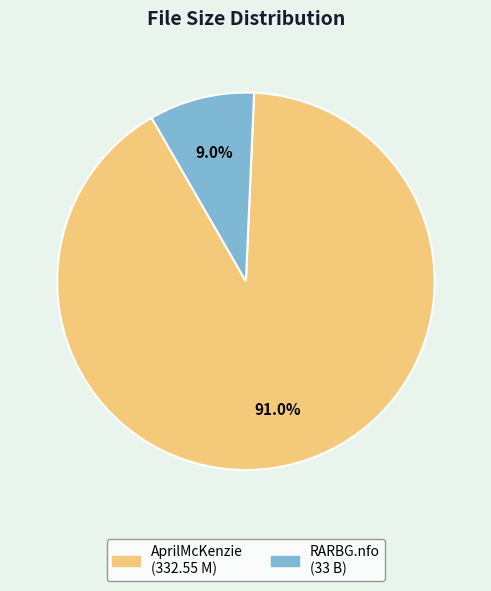

Count the number of slices in the pie.

2